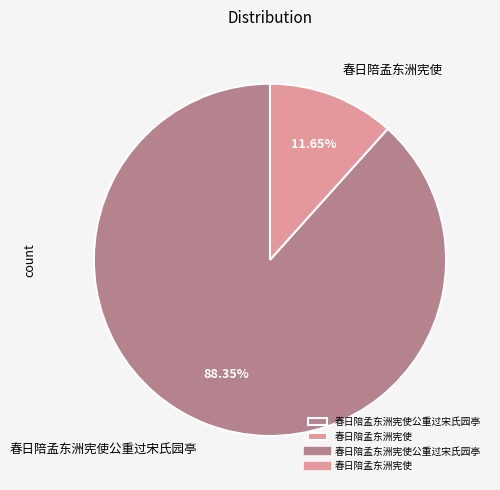

Which category has the smallest portion of the pie?

春日陪孟东洲宪使